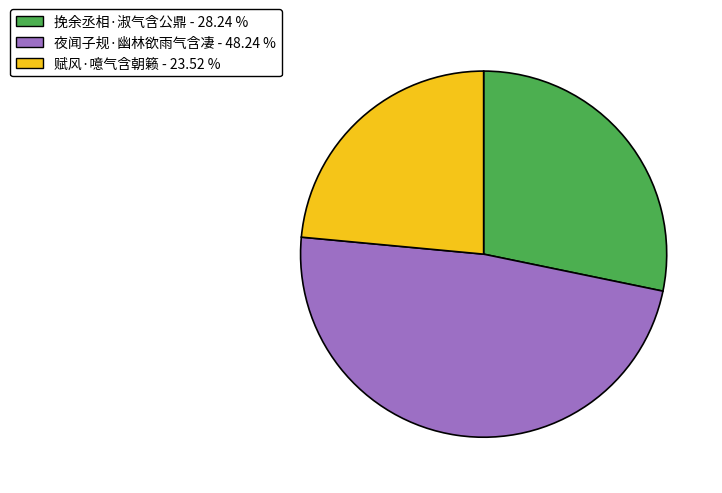

What is the ratio of the value at 夜闻子规·幽林欲雨气含凄 to the value at 挽余丞相·淑气含公鼎?

1.7